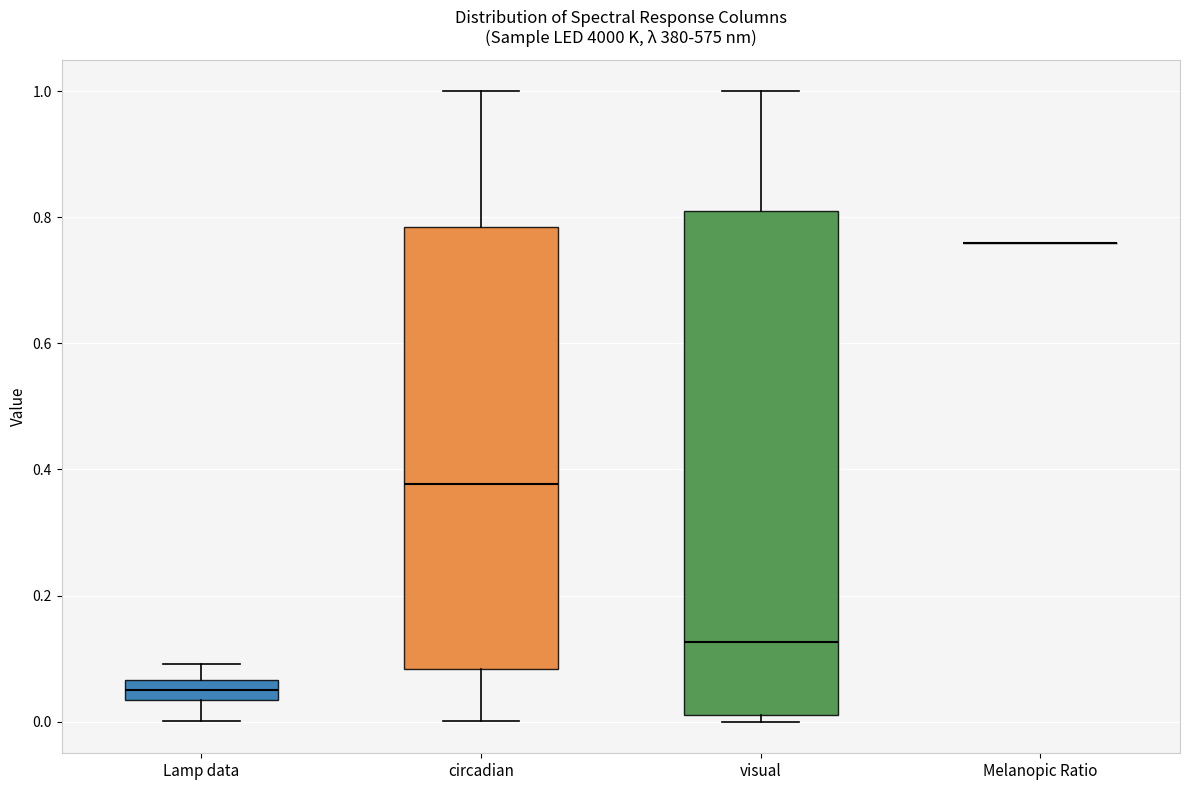

Reading left to right, read every box against the y-axis: the position of its median line, the range the box covers, and the ends of its whiskers. The values are not printed on the chart, so give them approximately, as read against the axis.

Lamp data: median 0.06 (inside the box), box 0.04 to 0.06, whiskers 0.00 to 0.10
circadian: median 0.38, box 0.08 to 0.78, whiskers 0.00 to 1.00
visual: median 0.12, box 0.02 to 0.82, whiskers 0.00 to 1.00
Melanopic Ratio: box collapsed to a line at 0.76, whiskers 0.76 to 0.76